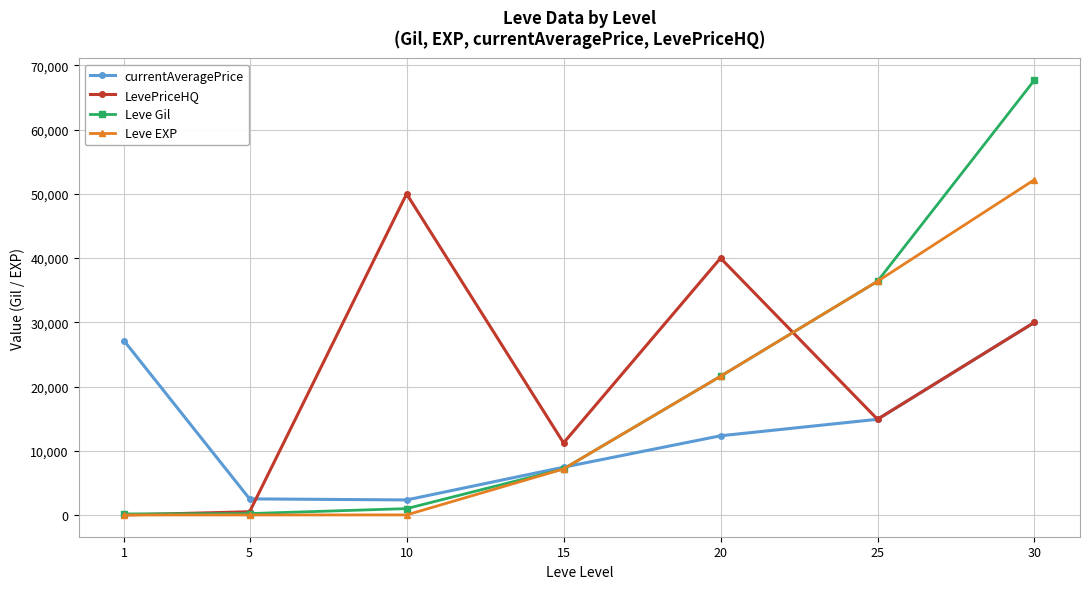

Which series ends up on top after the final intersection of Leve Gil and currentAveragePrice?

Leve Gil